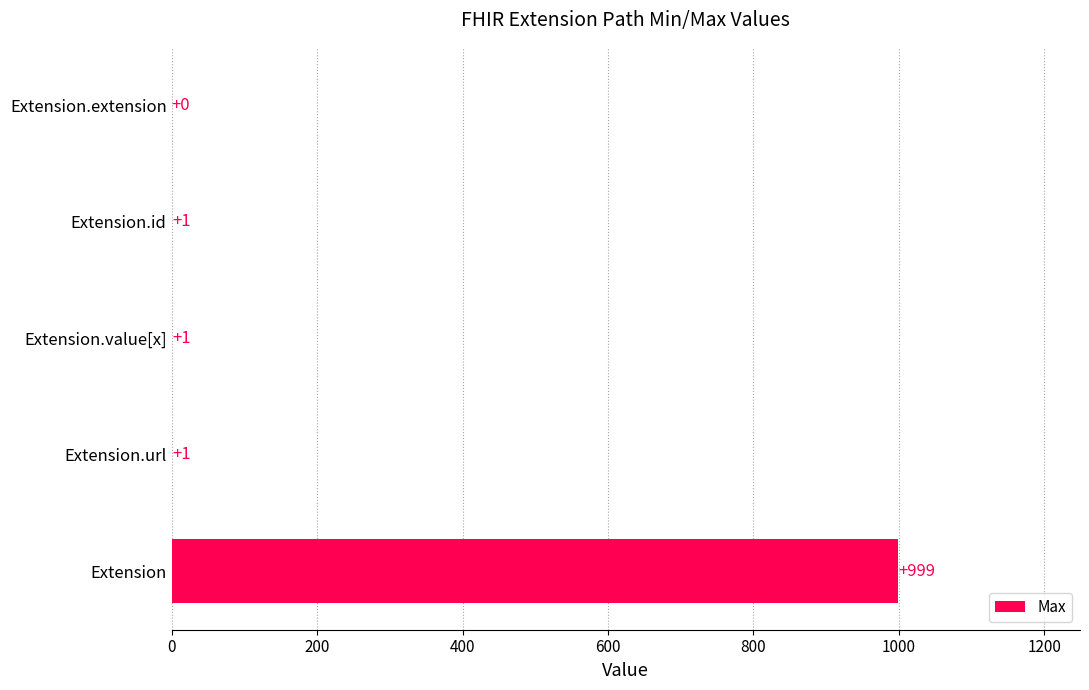

Reading bottom to top, extract all data points from this chart.

Extension=999	Extension.url=1	Extension.value[x]=1	Extension.id=1	Extension.extension=0